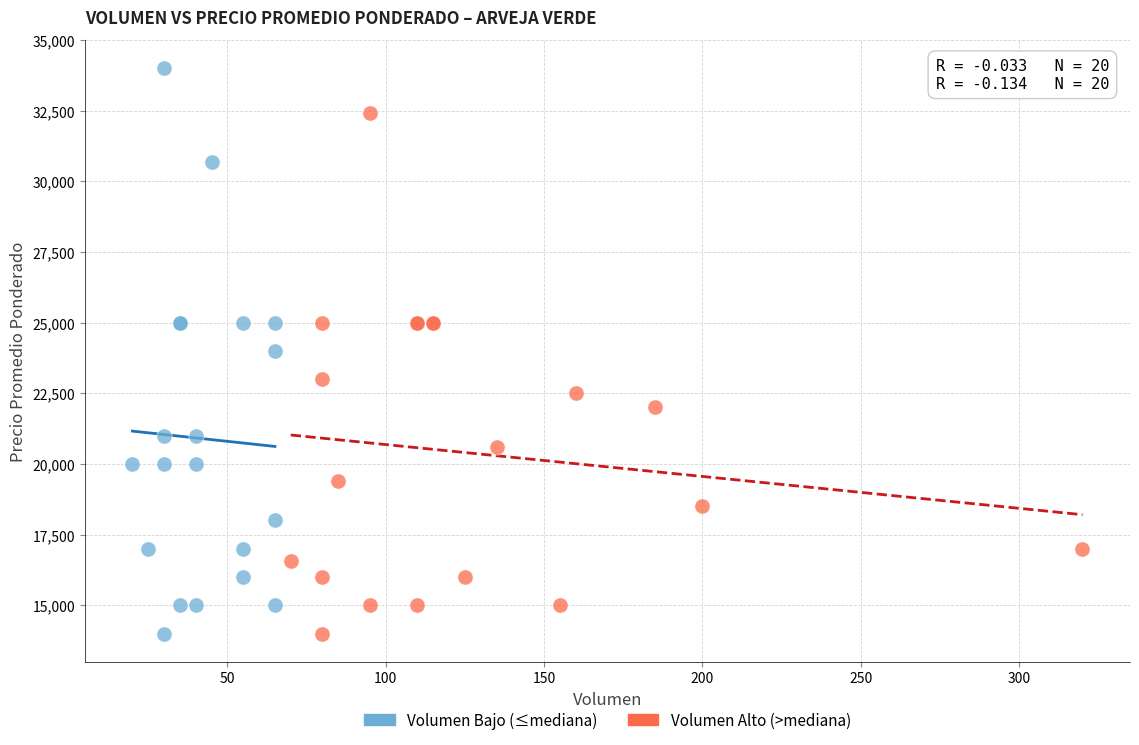

Which series reaches the maximum Y coordinate?

Volumen Bajo (≤mediana)